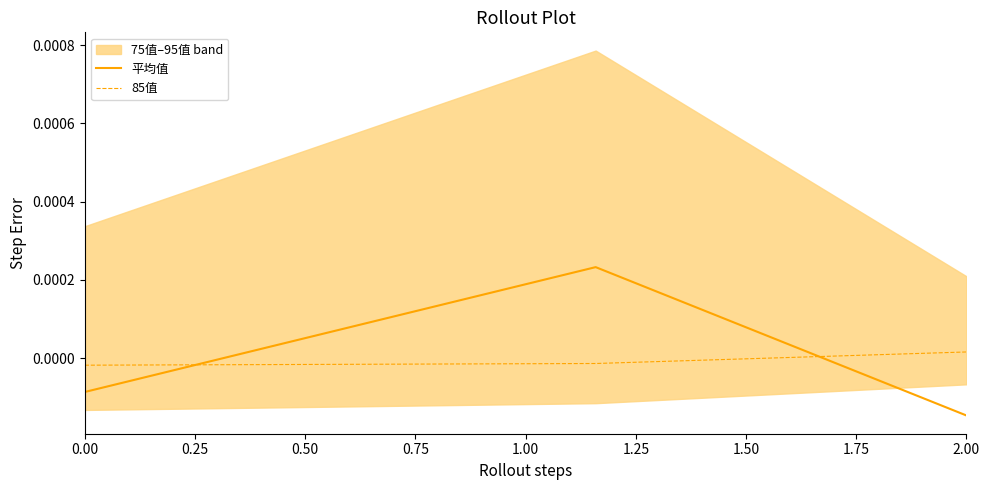

How many positive values does the 85值 series have?

1